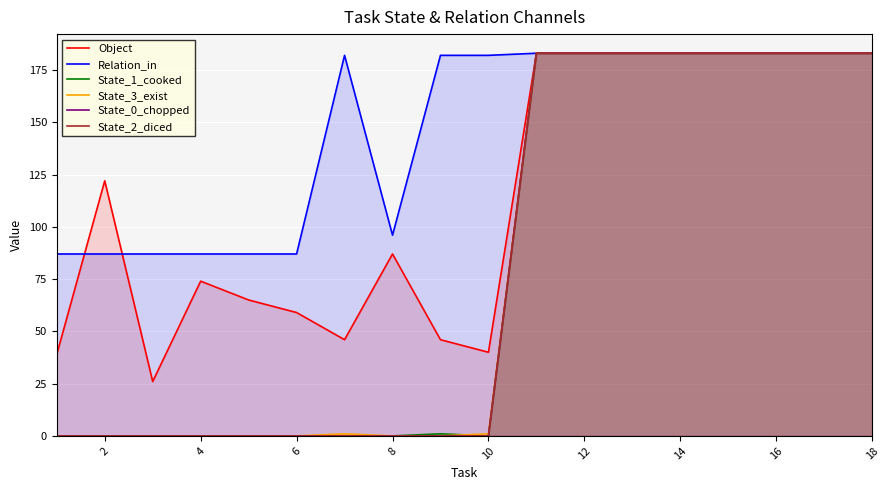

What is the lowest value of the Relation_in series?

87